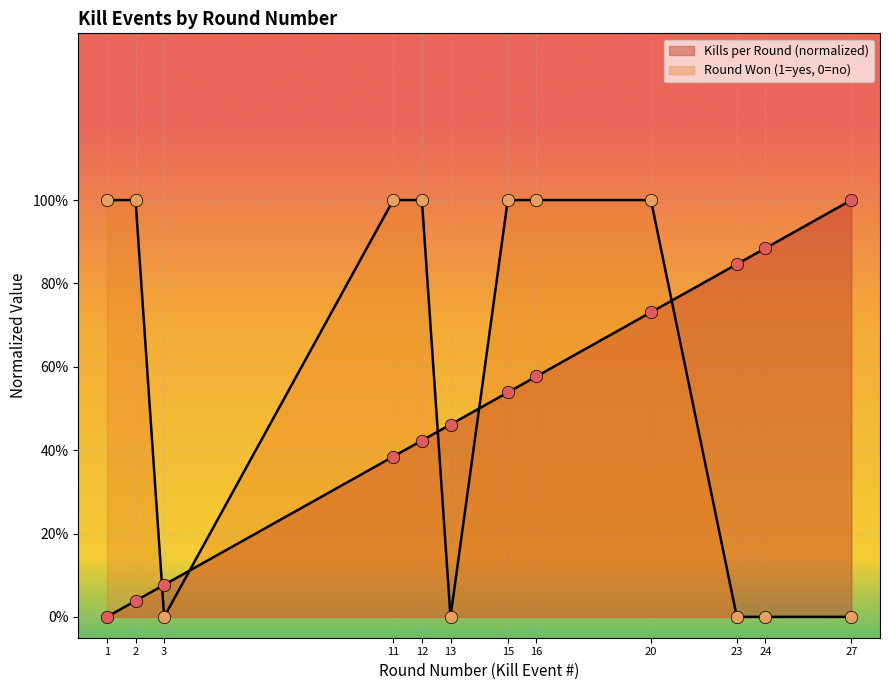

Which series has the largest Y range (max minus min)?

Round Won (1=yes, 0=no)